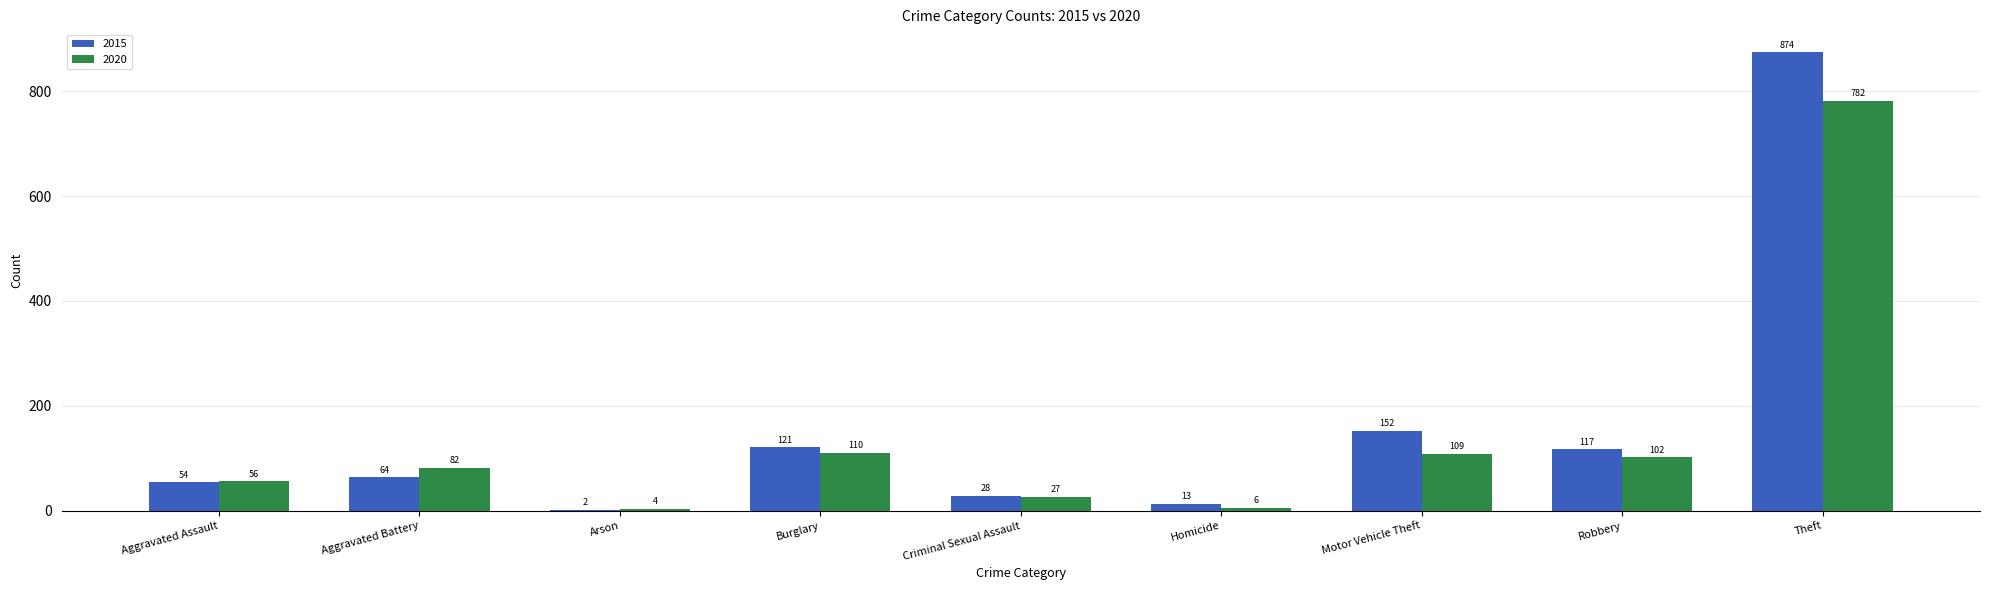

What is the greatest value displayed?

874